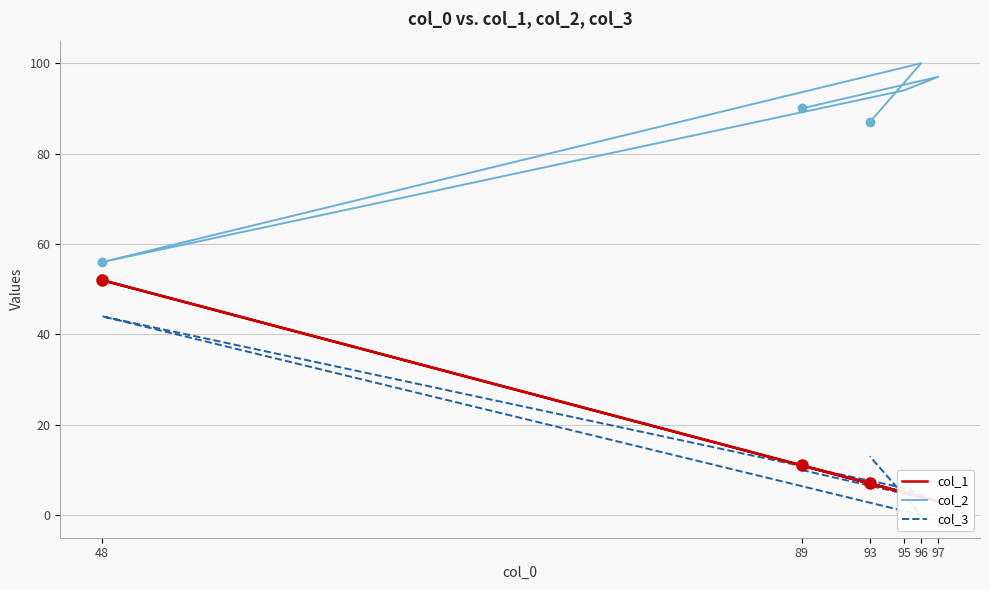

What is the difference between the maximum and minimum values in the col_1 series?

49